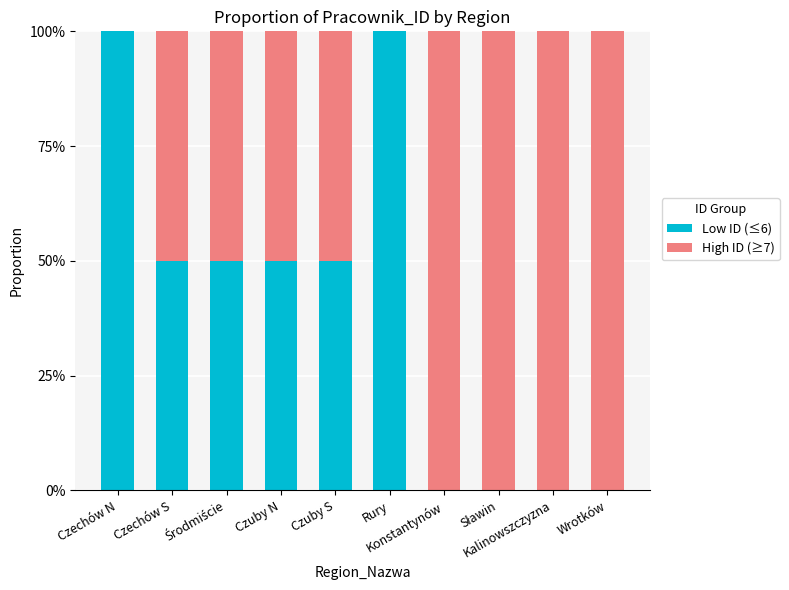

What are all the series names shown in the legend?

Low ID (≤6), High ID (≥7)